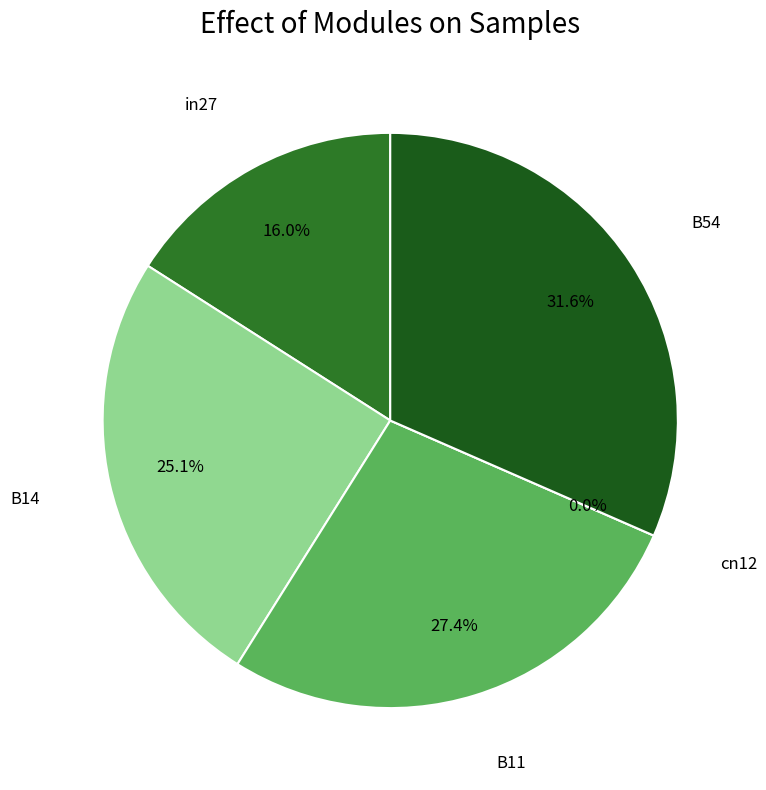

Is there any slice that represents more than half of the pie?

No